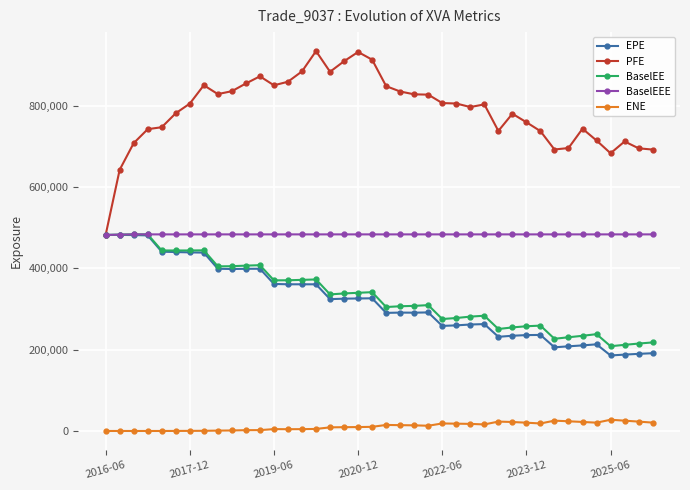

What is the difference between the maximum and second lowest values in the BaselEE series?

271845.0